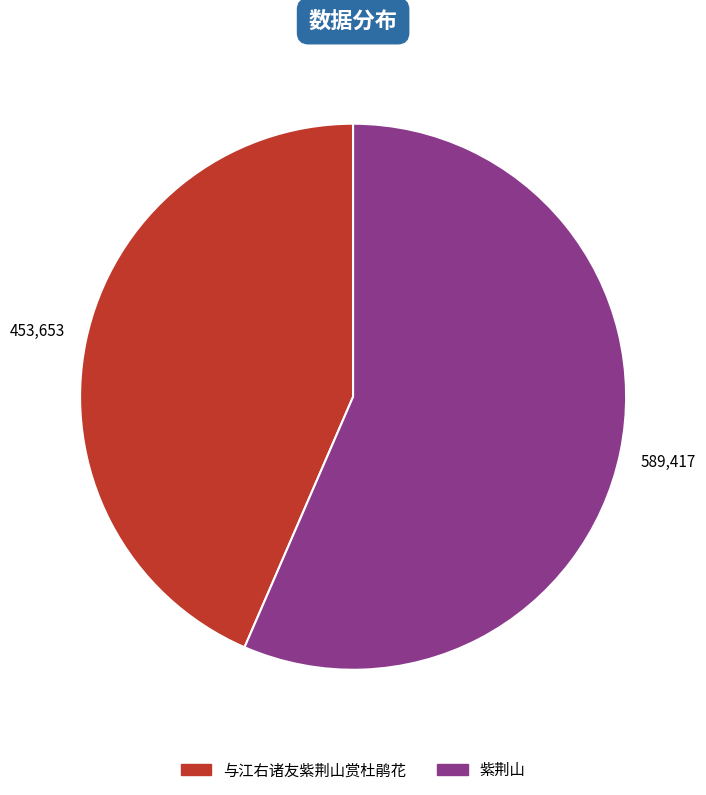

How many segments does this pie chart have?

2